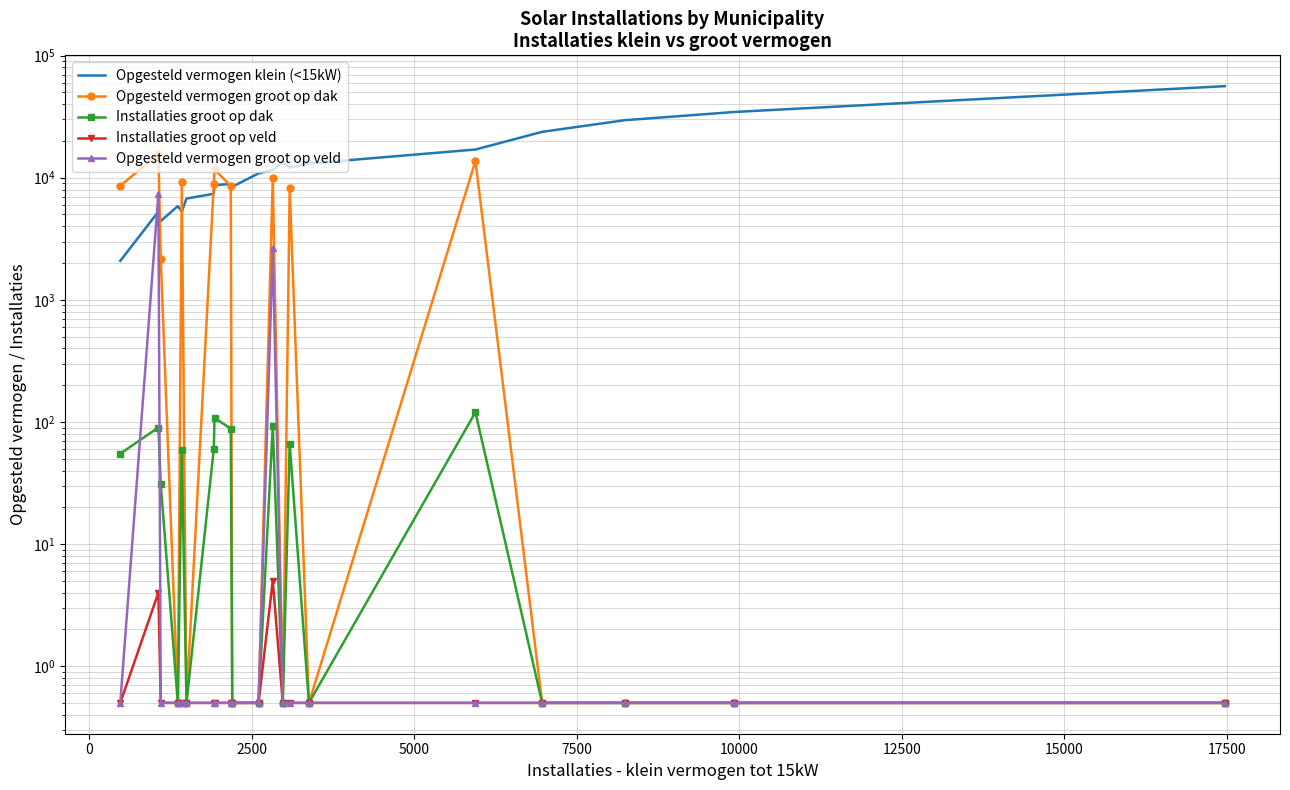

What is the greatest value displayed?

56217.0